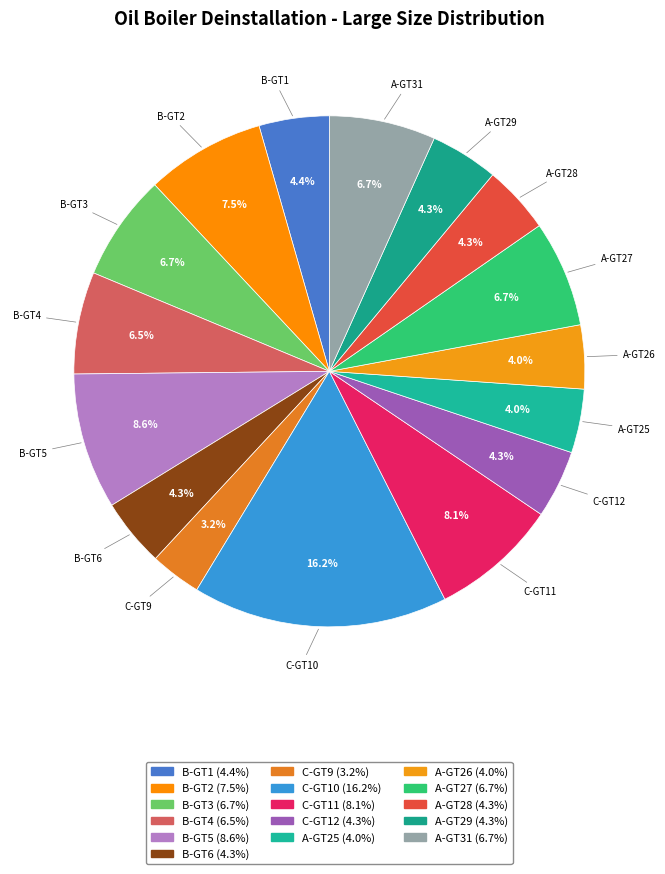

To the nearest percent, what is the combined percentage of B-GT1 and C-GT11?

13%